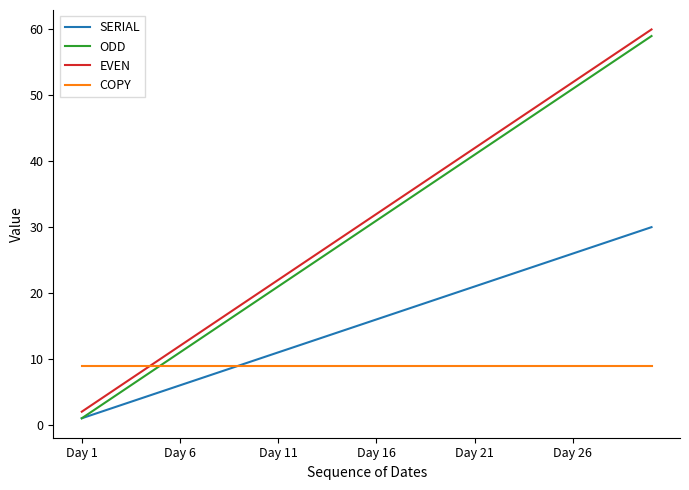

True or false: SERIAL and EVEN intersect in this chart.

False